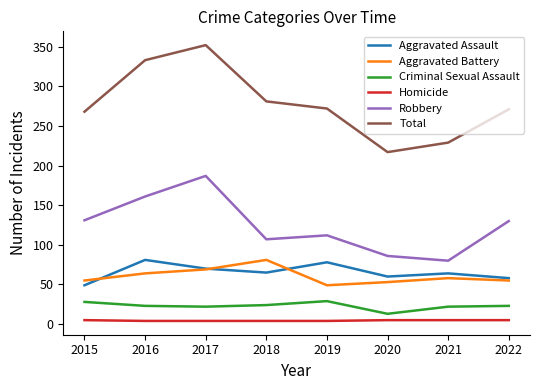

Which series has the largest range (max minus min)?

Total